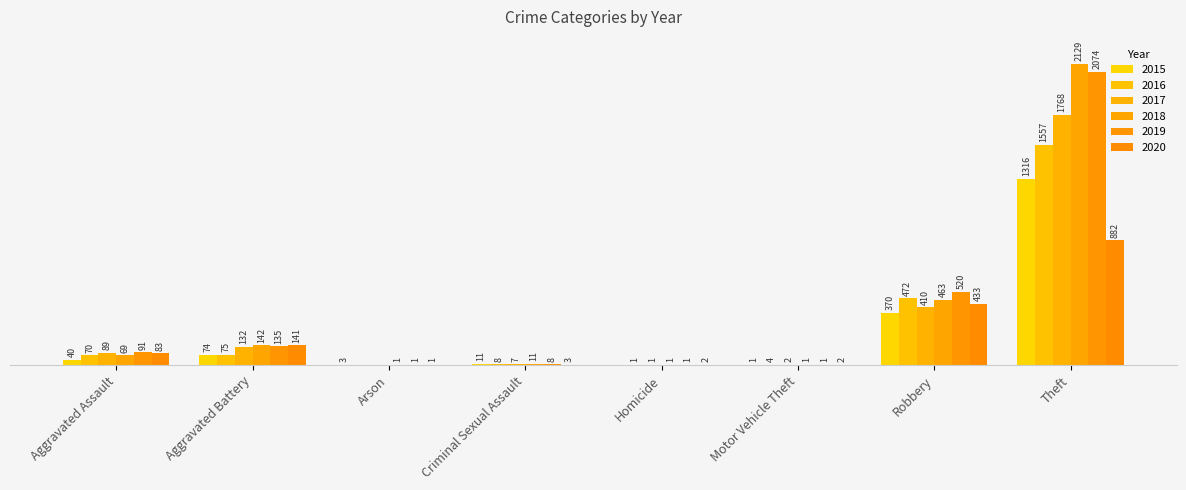

What is the highest value of the 2019 series?

2074